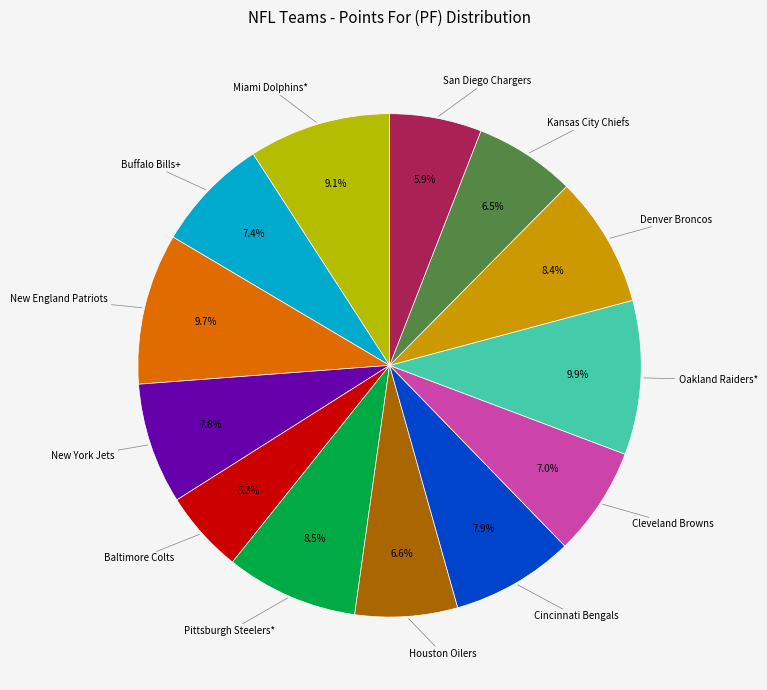

Does any single category account for the majority?

No